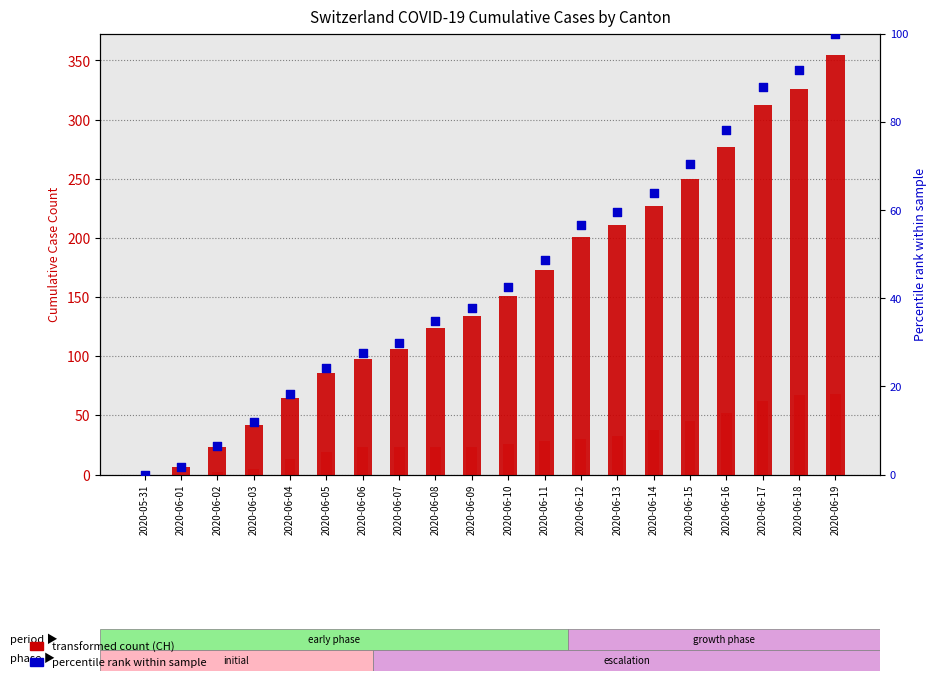

At how many categories does at least one series exceed 80?

15